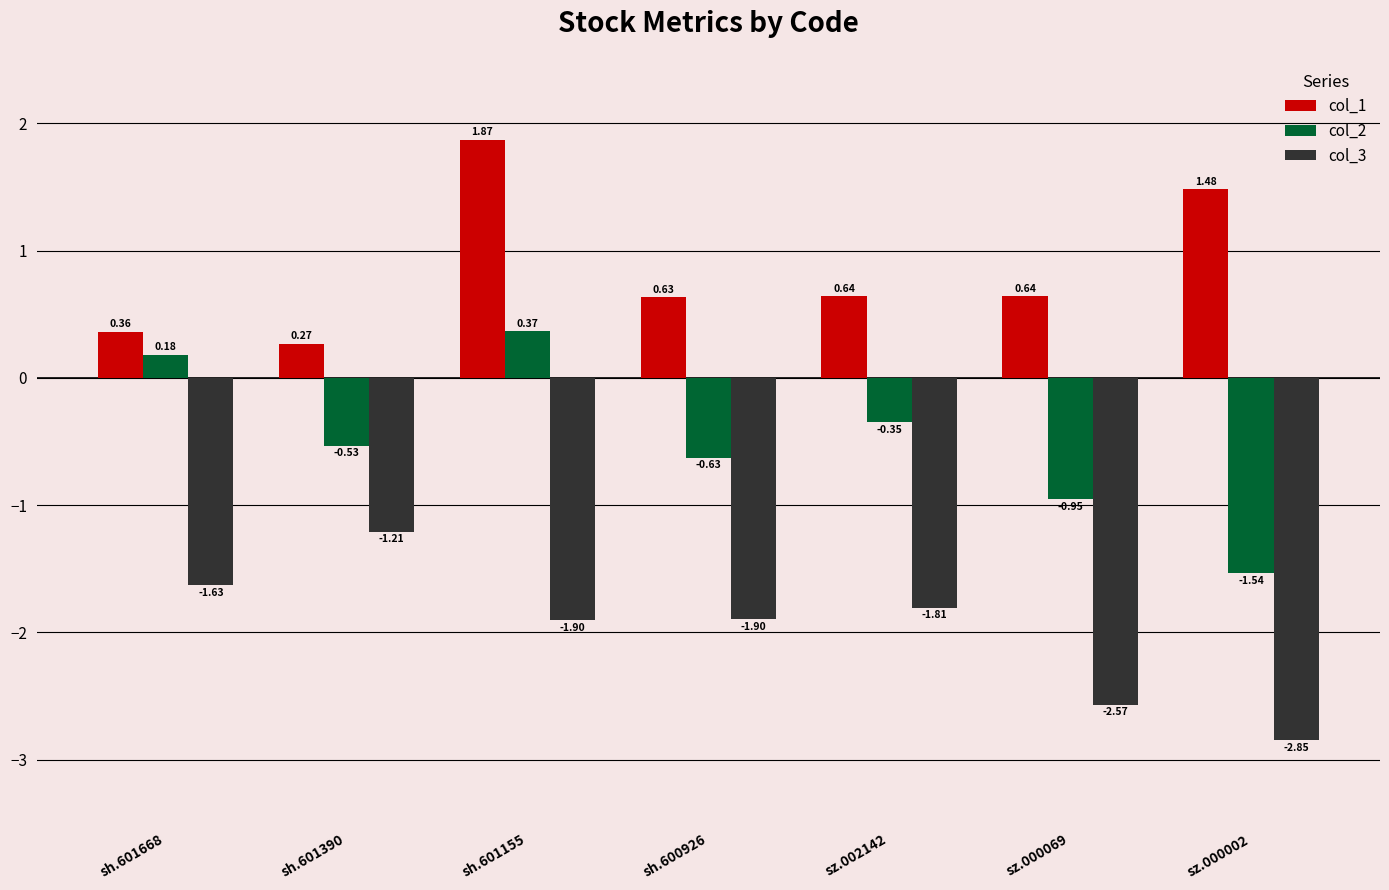

At which category is the sum across all series the highest?

sh.601155